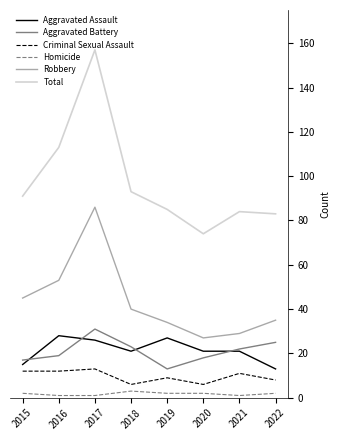

Which category has the lowest value in the Aggravated Battery series?

2019